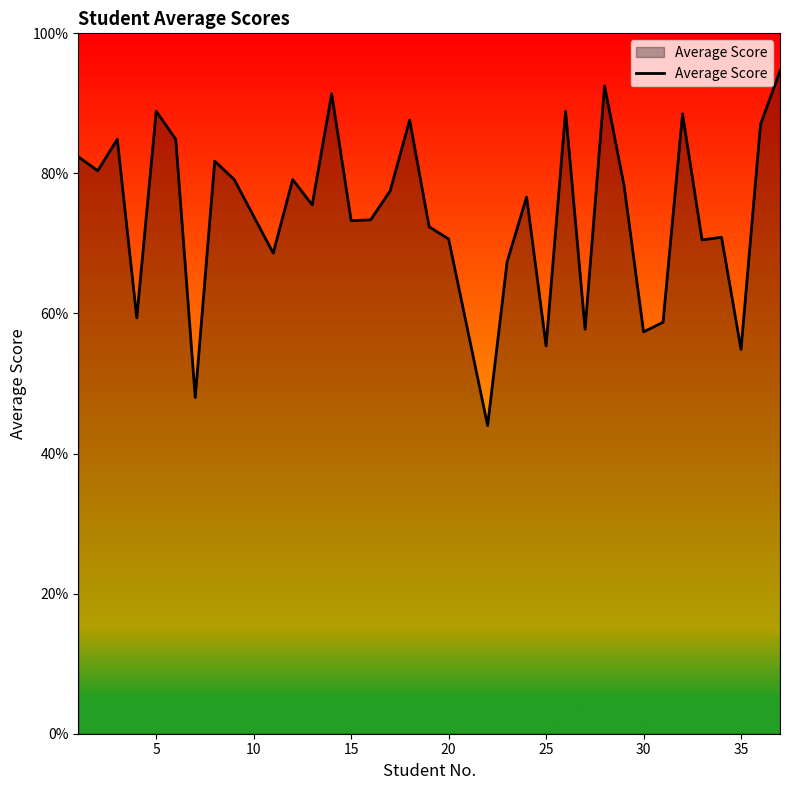

What is the smallest value displayed?

44.0